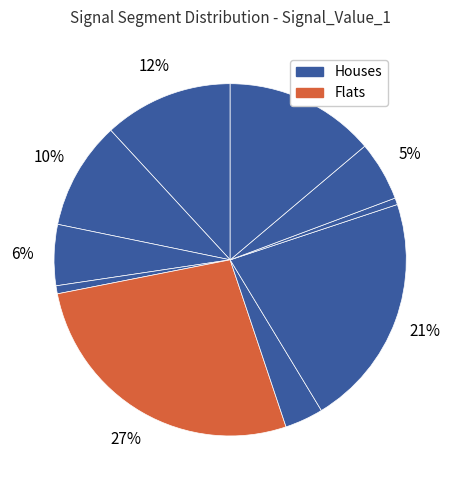

Count the number of slices in the pie.

10